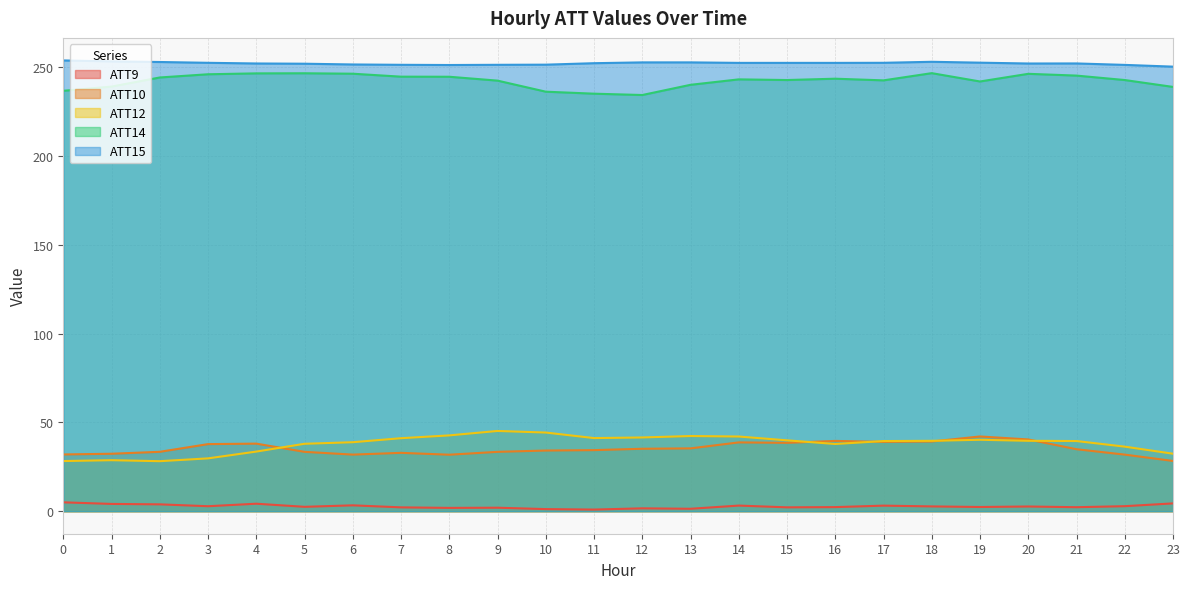

List the series in order of their peak value, highest first.

ATT15, ATT14, ATT12, ATT10, ATT9